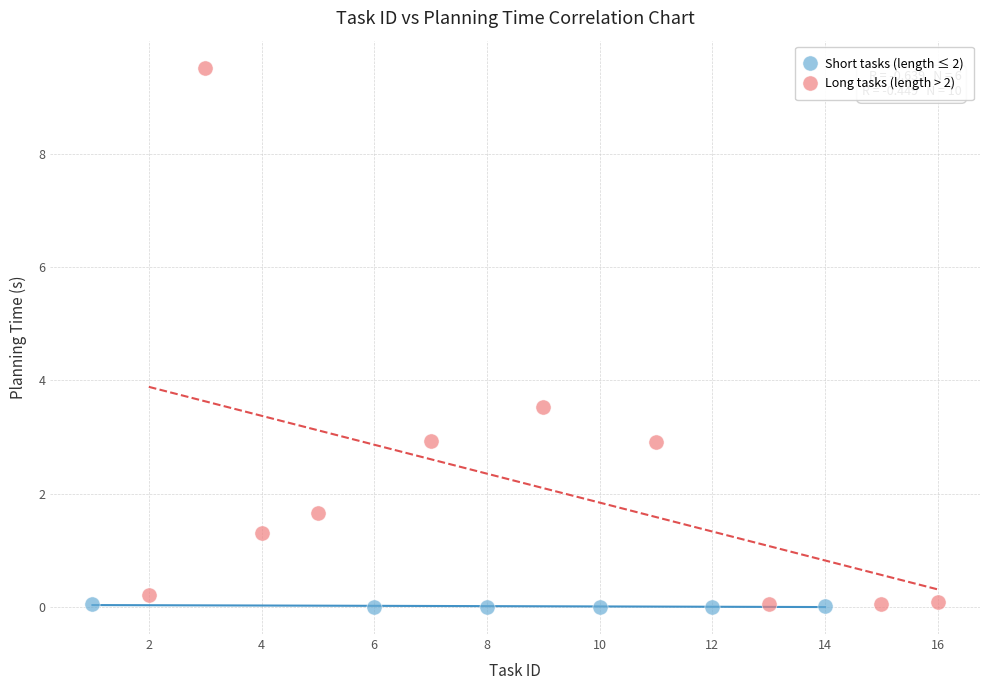

Which series has the widest spread of Y values?

Long tasks (length > 2)